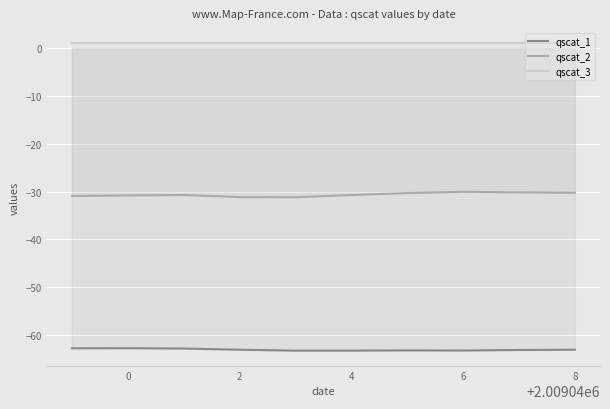

What is the difference between the maximum and minimum values in the qscat_1 series?

0.5